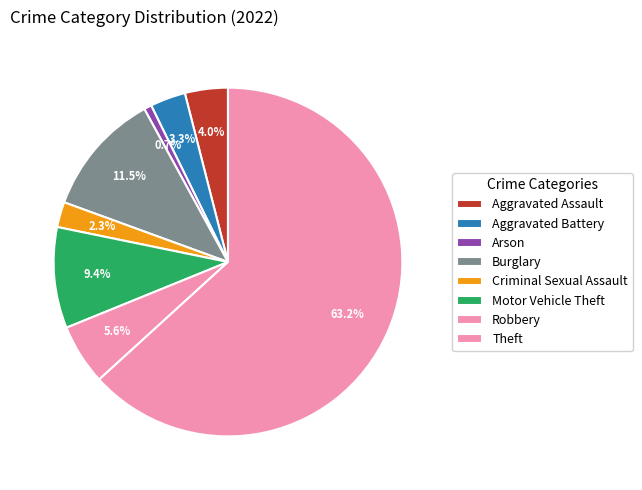

Is Aggravated Assault the majority of the pie?

No